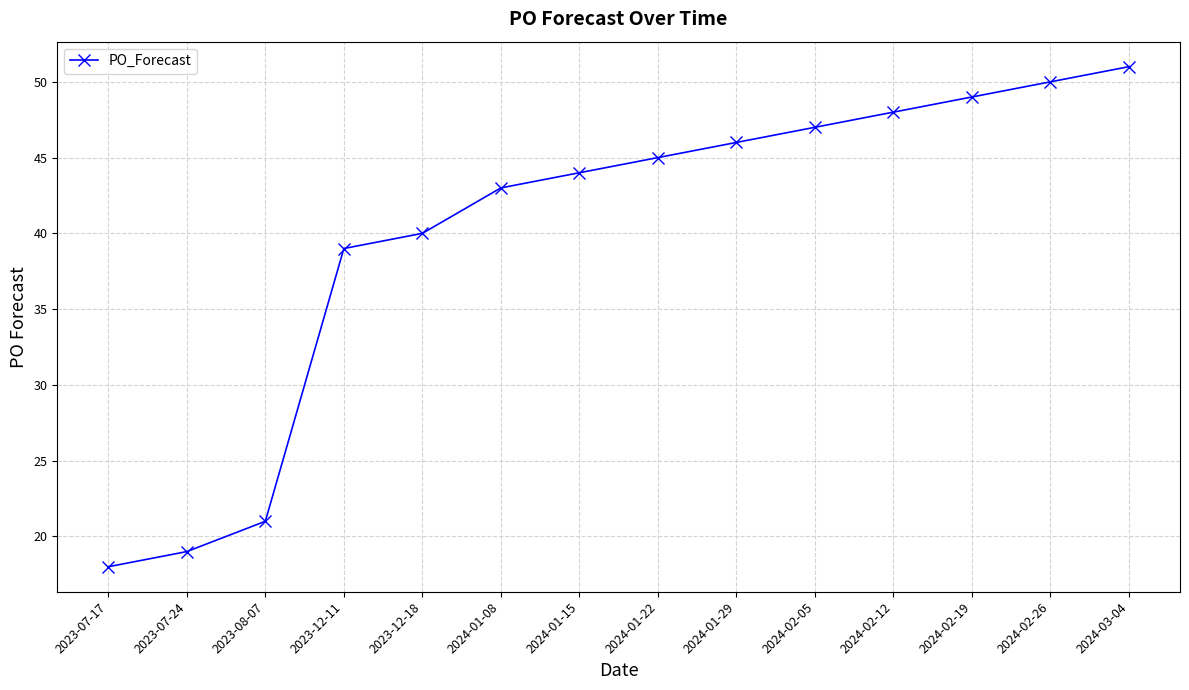

How many distinct data groups are displayed?

1